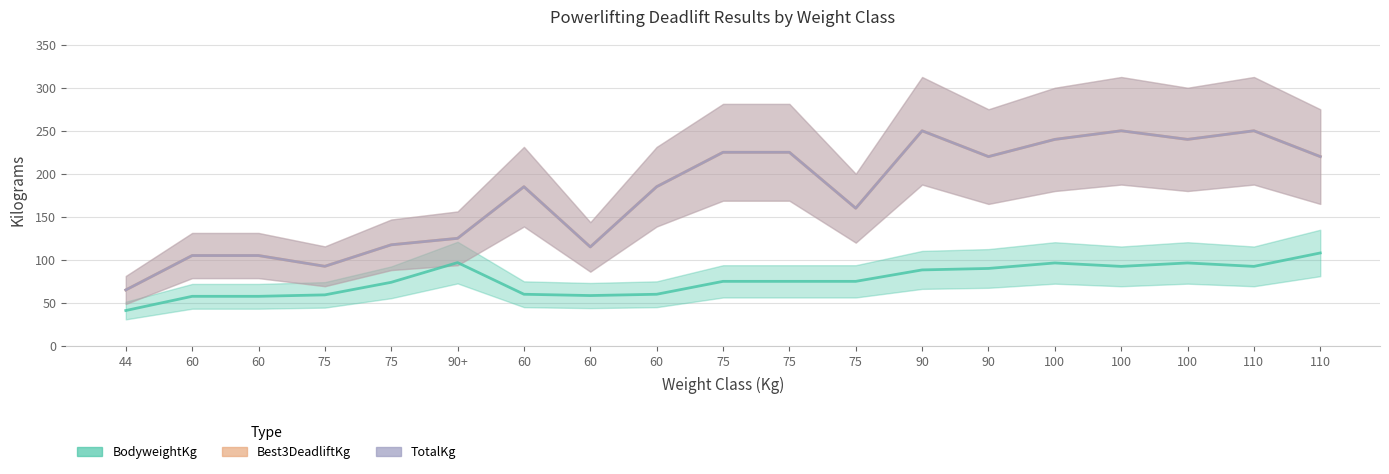

What is the difference between the second highest and second lowest values in the BodyweightKg series?

39.2